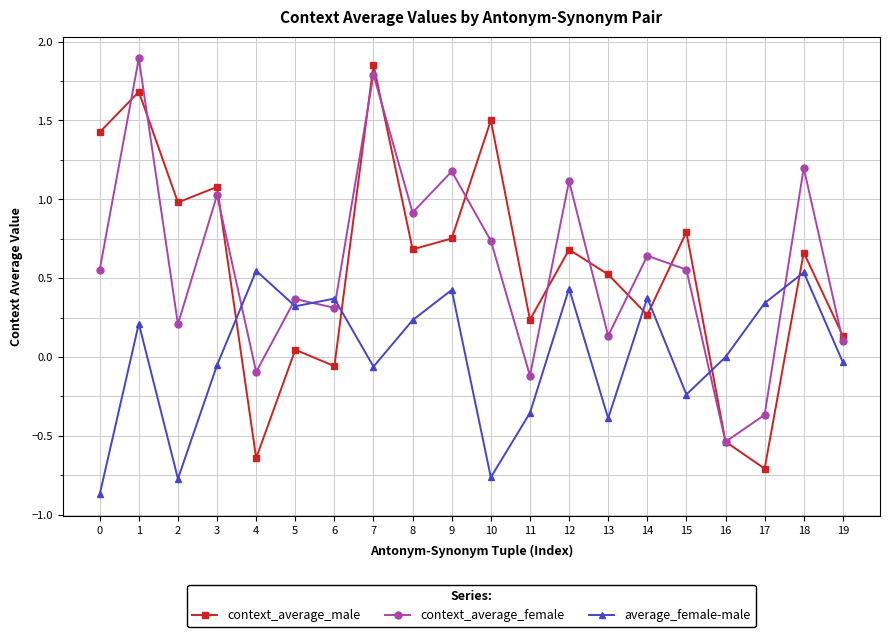

The value of context_average_female at 12 is 1.9. True or false?

False